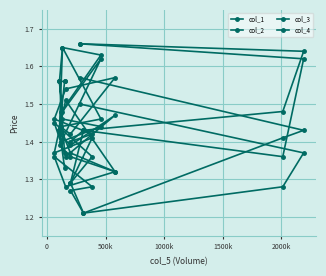

At how many categories does at least one series exceed 1?

16